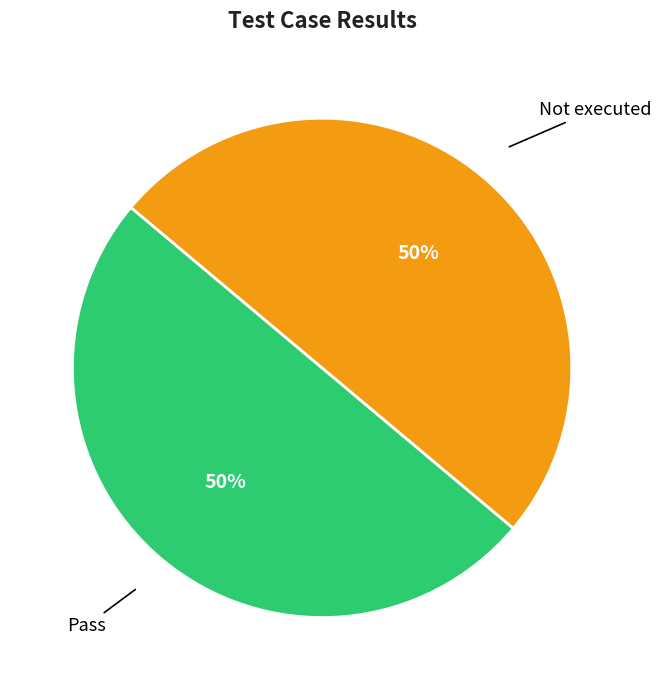

To the nearest percent, what is the average slice percentage?

50%